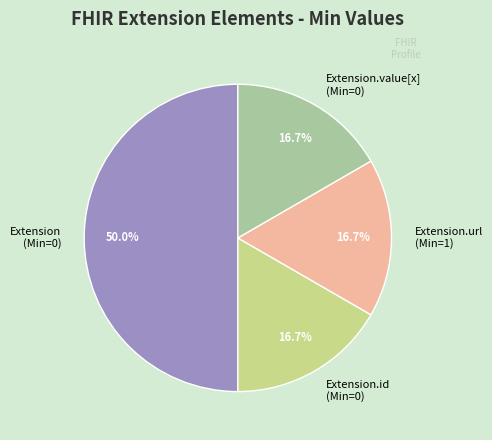

Does Extension.value[x] (Min=0) represent more than half of the total?

No